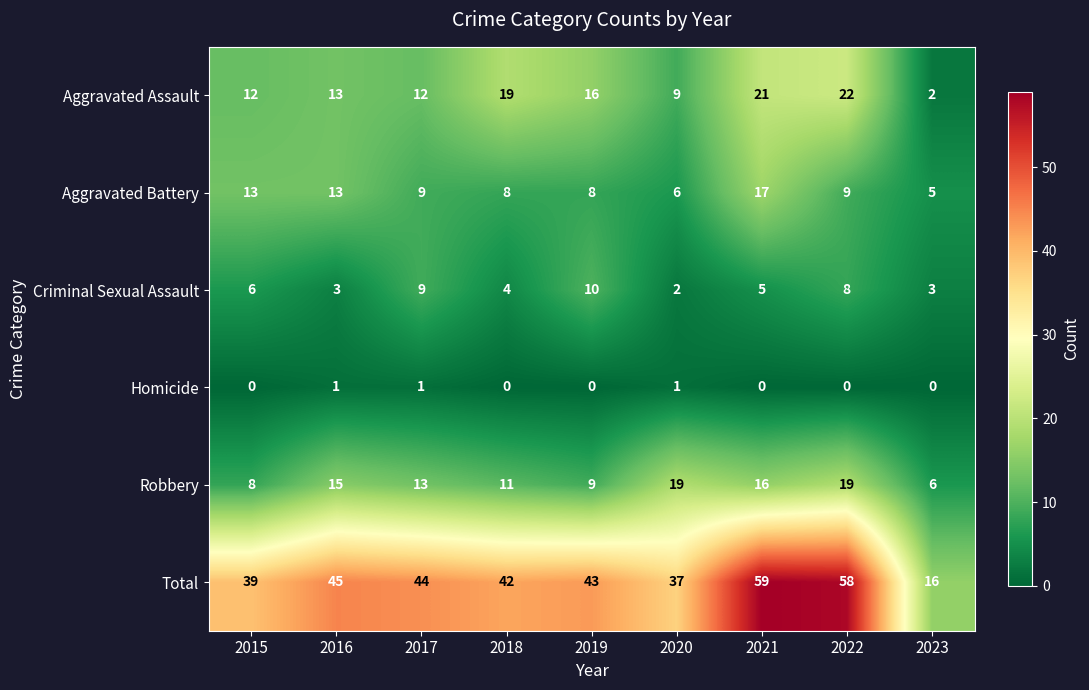

Rank the series by their maximum value, from lowest to highest.

Homicide, Criminal Sexual Assault, Aggravated Battery, Robbery, Aggravated Assault, Total